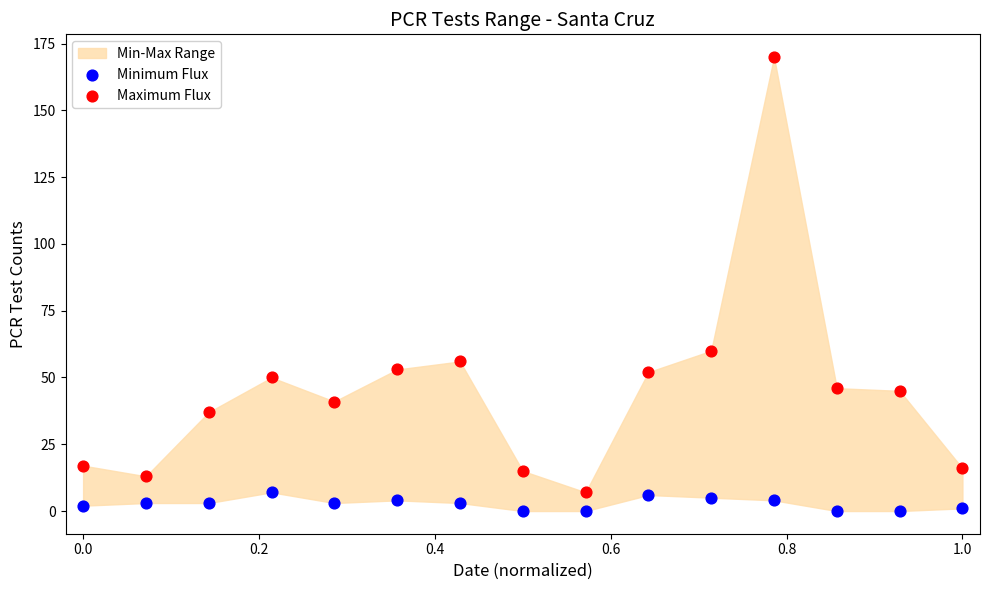

Across all series, what Y value is closest to 85?

60